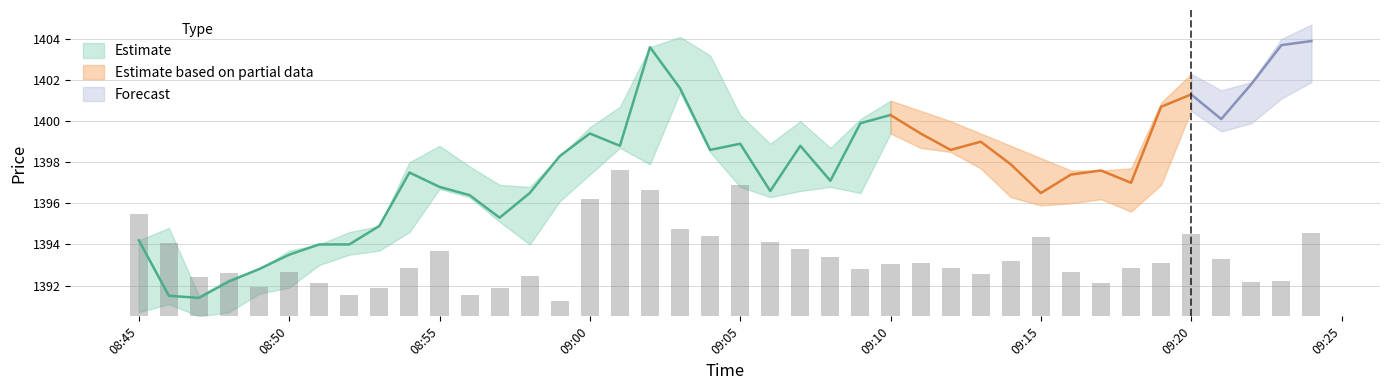

What is the label of the 4th bar from the left?

2024-04-11 08:48:00